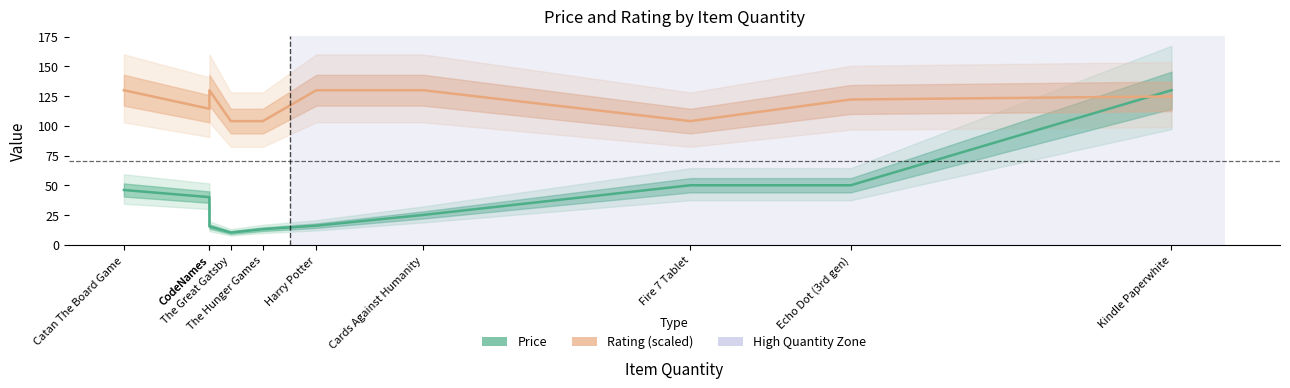

At which label does Price reach its minimum?

The Great Gatsby